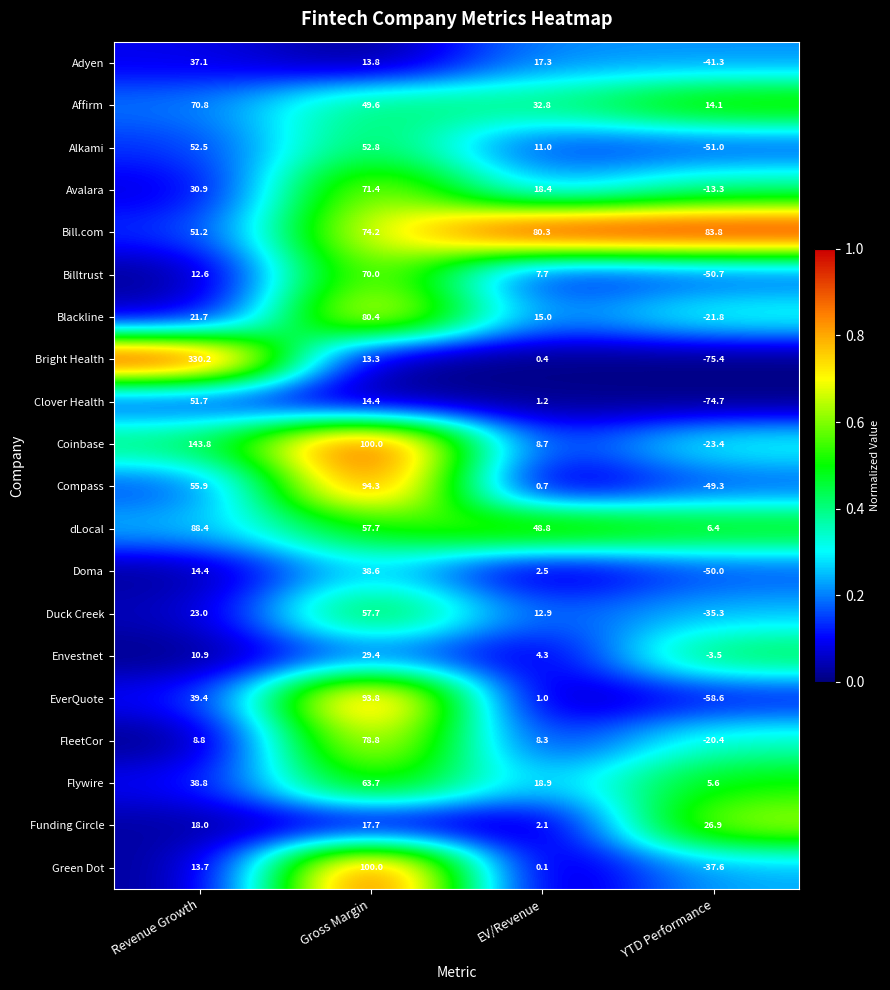

At how many categories does at least one series exceed 0?

4